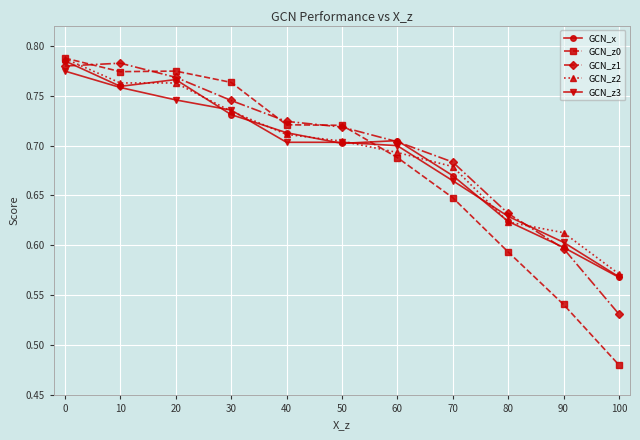

True or false: GCN_z3 has more than 2 points higher than both neighbors.

False